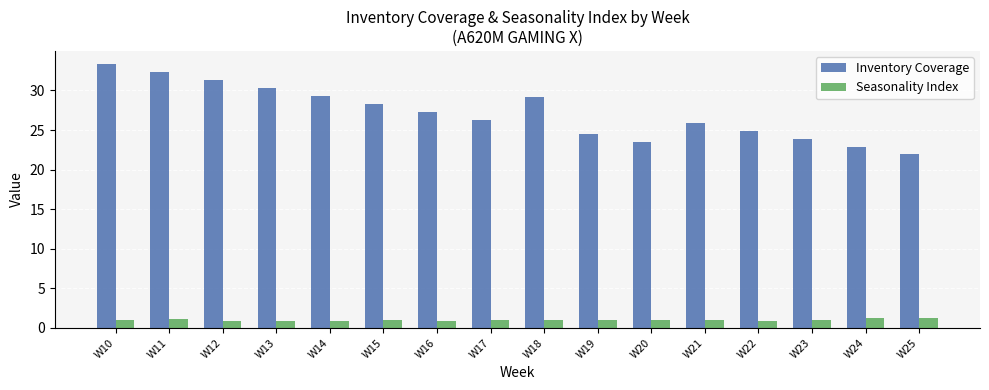

What is the greatest value displayed?

33.3